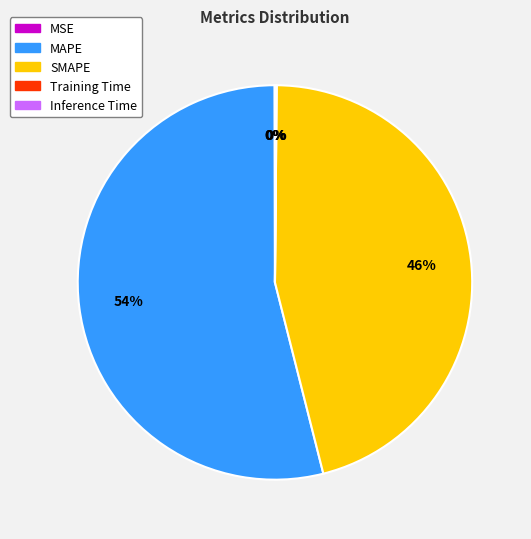

Which has a higher value, MAPE or SMAPE?

MAPE